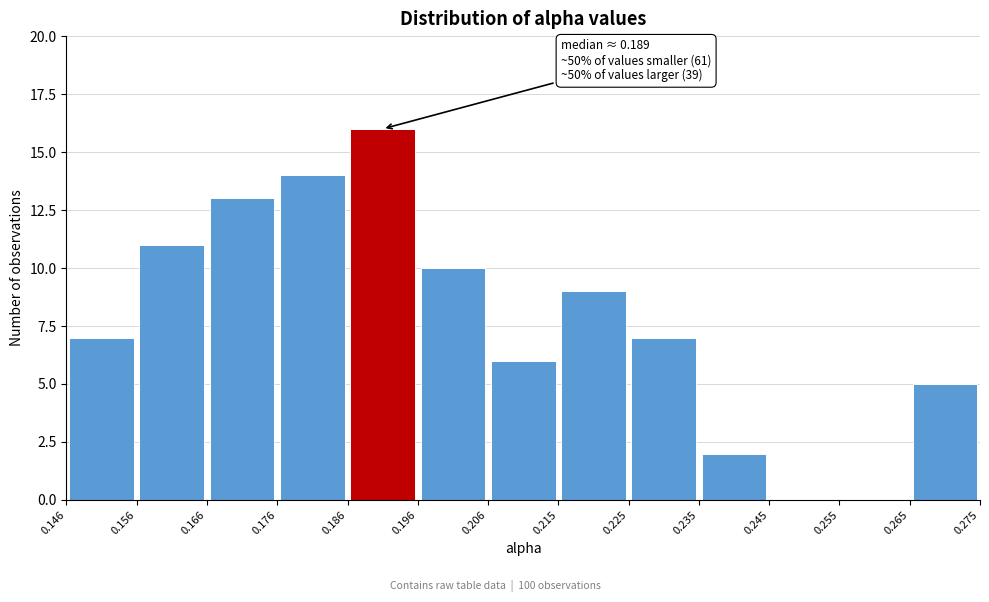

Which range on the x-axis has the tallest bar?

0.186 to 0.196